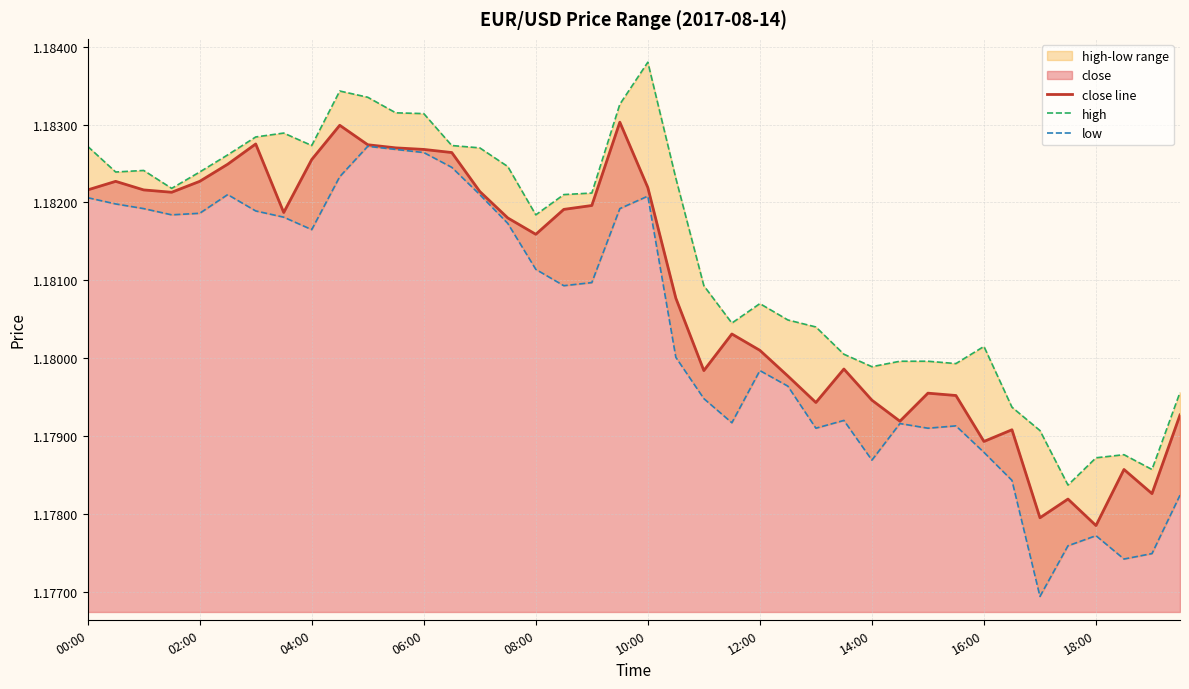

How many interior local valleys does the close line series have?

10